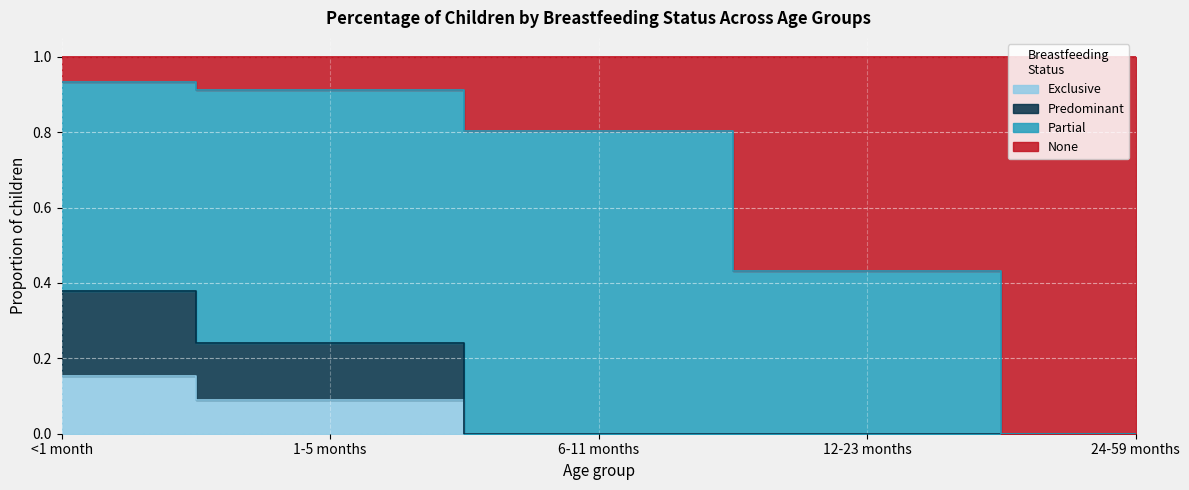

Is it true that Exclusive equals 0.1 at 1-5 months?

True